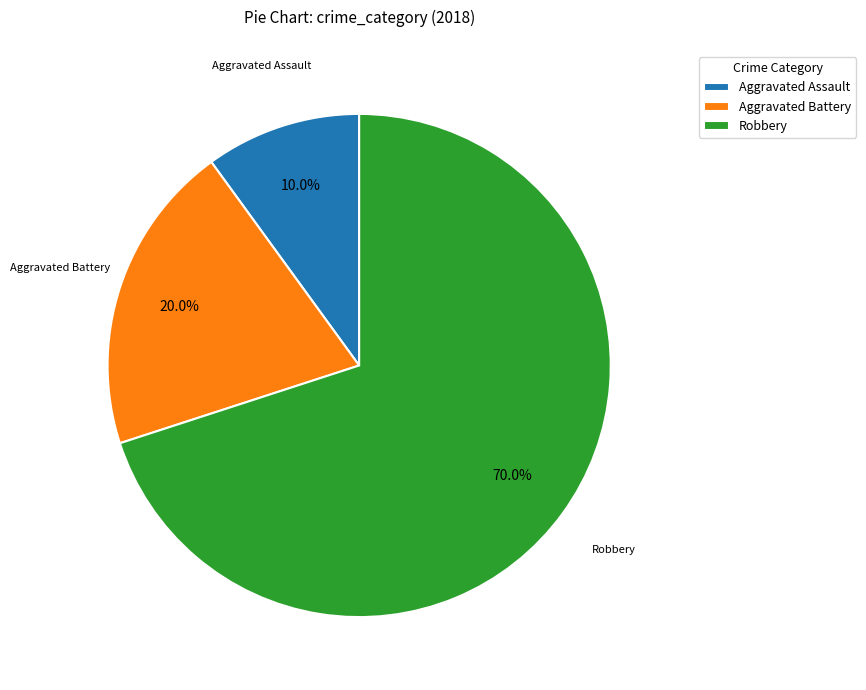

Which slice is the smallest?

Aggravated Assault